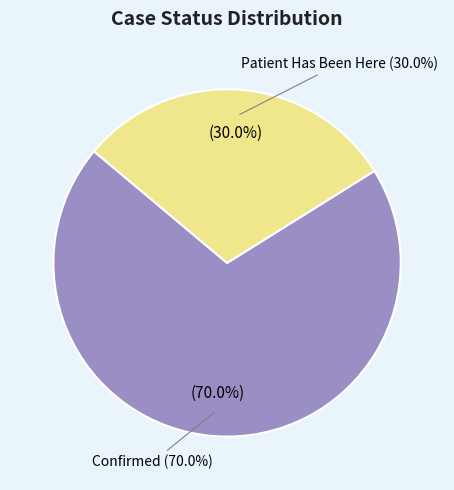

The confirmed slice represents 70% of the pie. True or false?

True